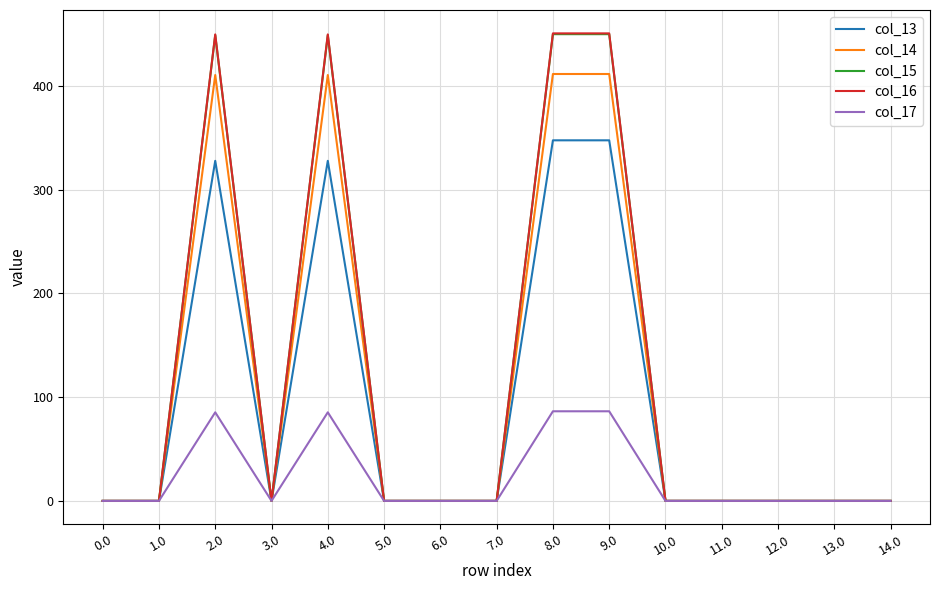

Is the value of col_14 at 2.0 greater than the value of col_13 at 10.0?

Yes